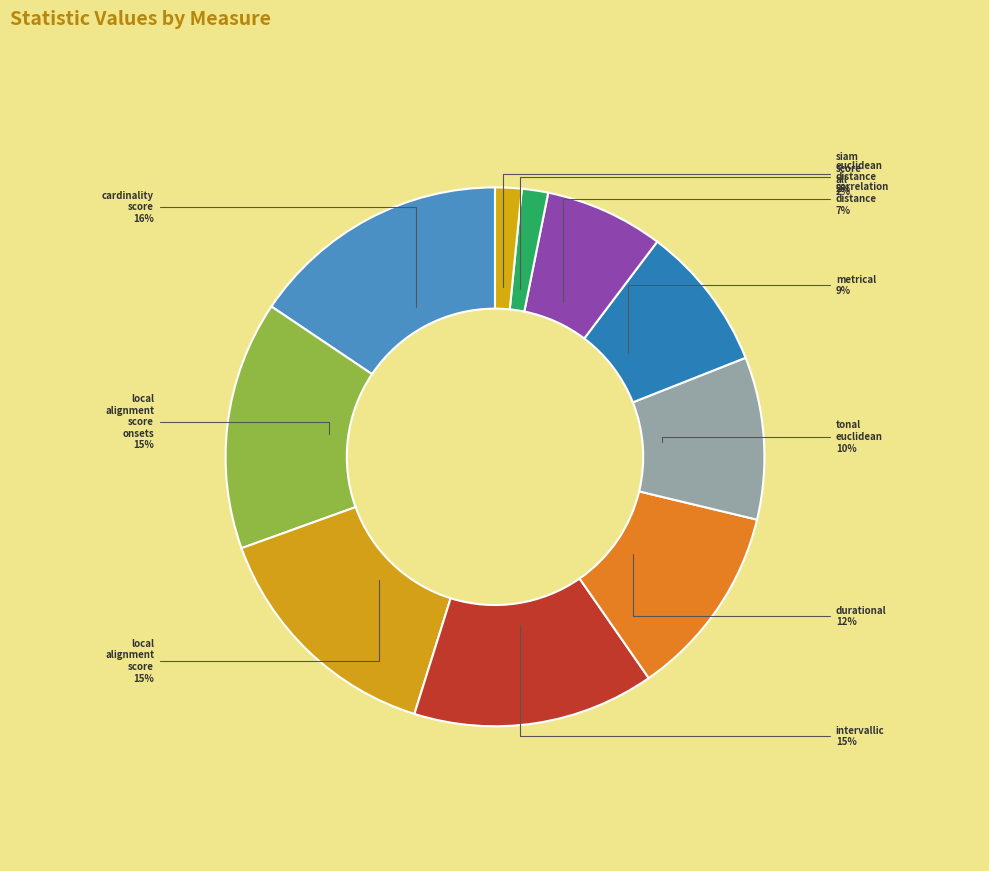

Does any single category account for the majority?

No